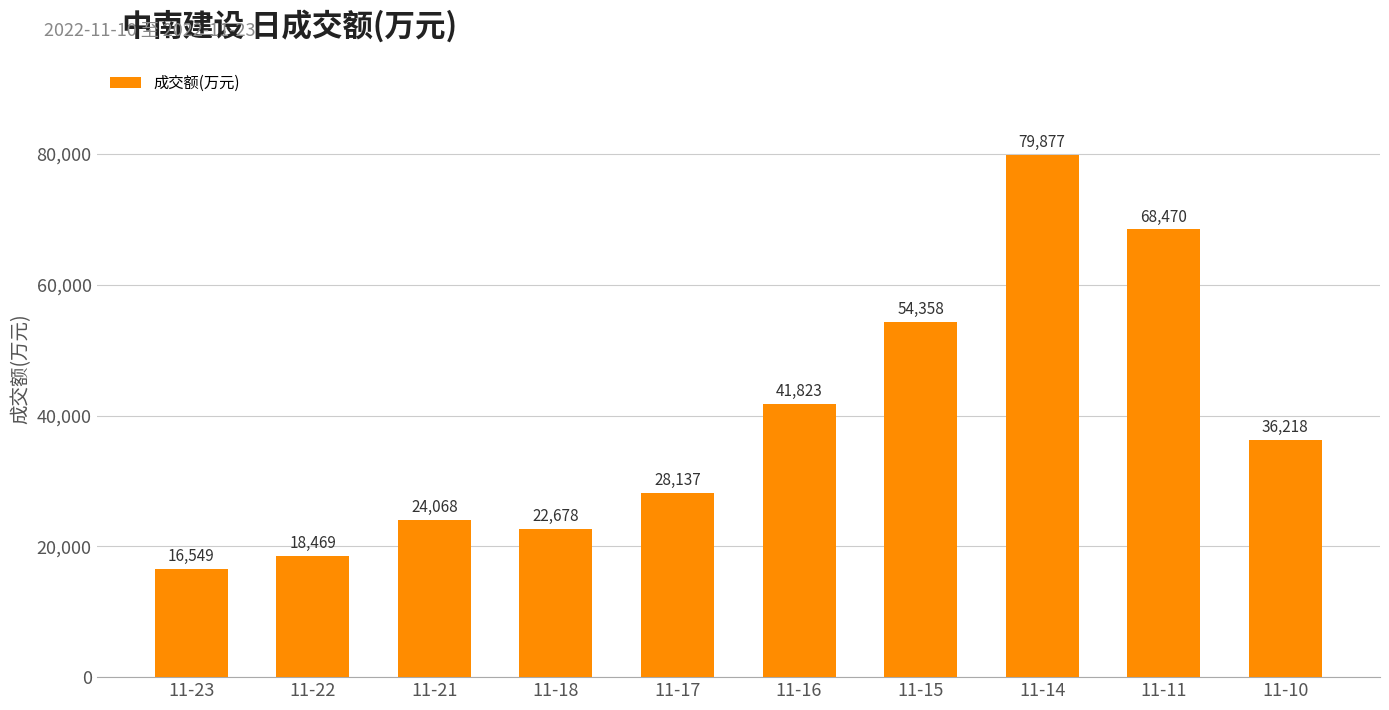

Rank the categories by value from highest to lowest.

11-14, 11-11, 11-15, 11-16, 11-10, 11-17, 11-21, 11-18, 11-22, 11-23